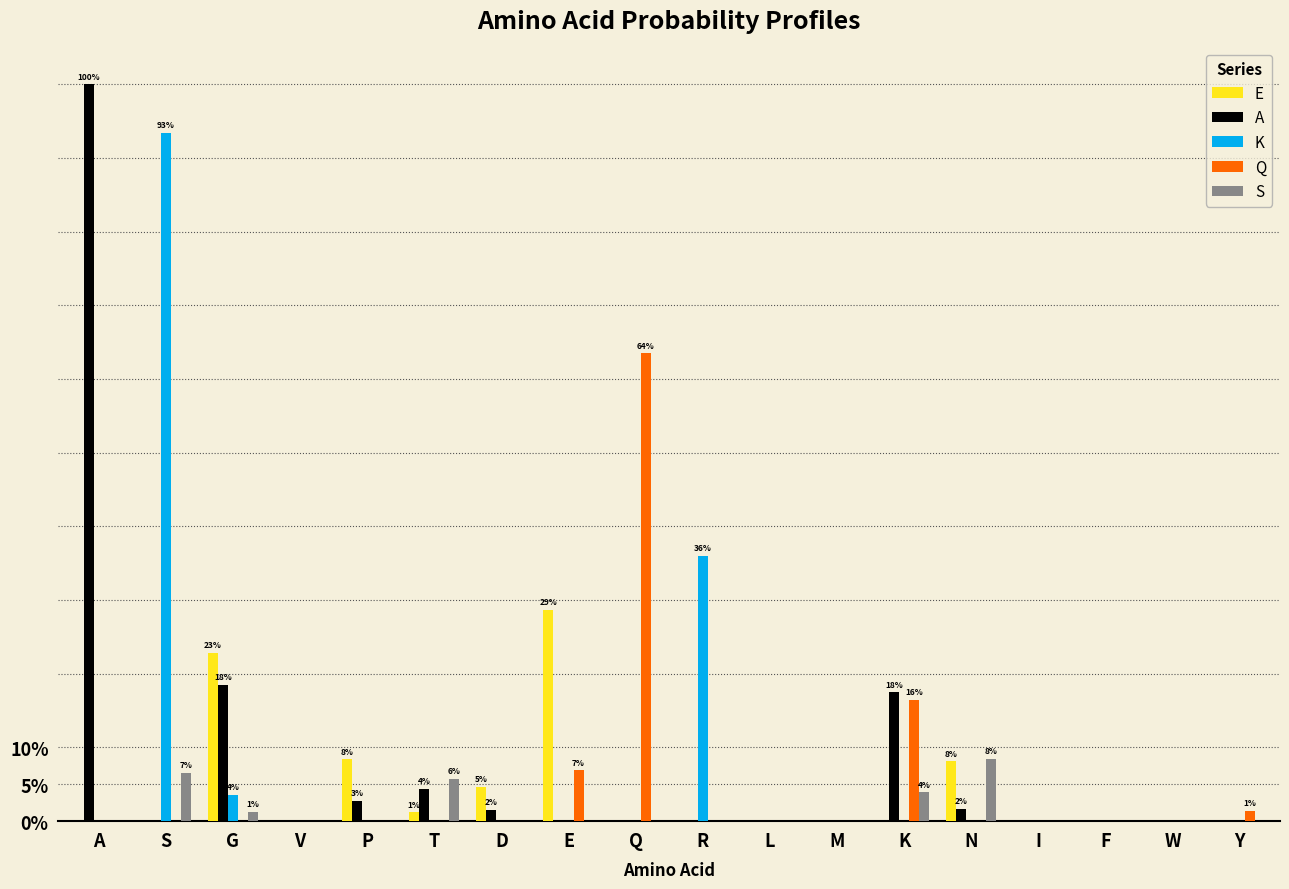

At M, list the series in order from largest to smallest.

E, A, K, Q, S